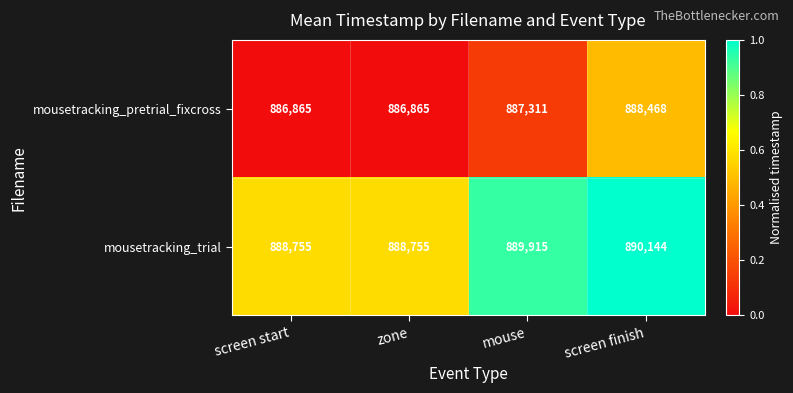

What is the total value across all series at screen start?

1775620